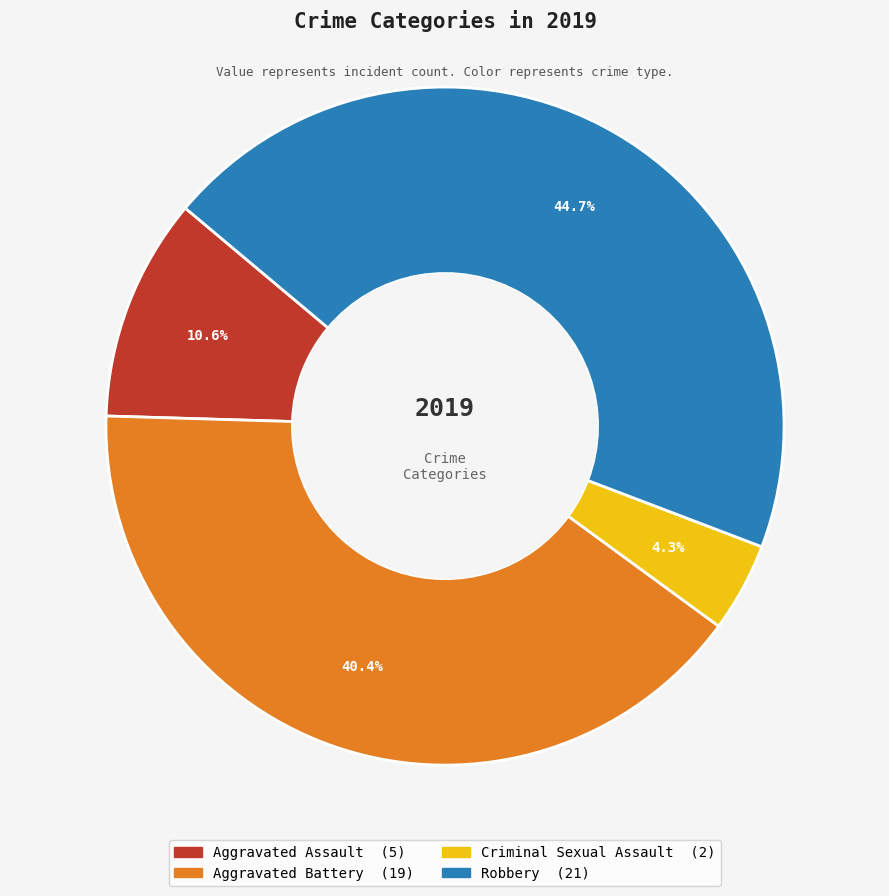

Is there any slice that represents more than half of the pie?

No